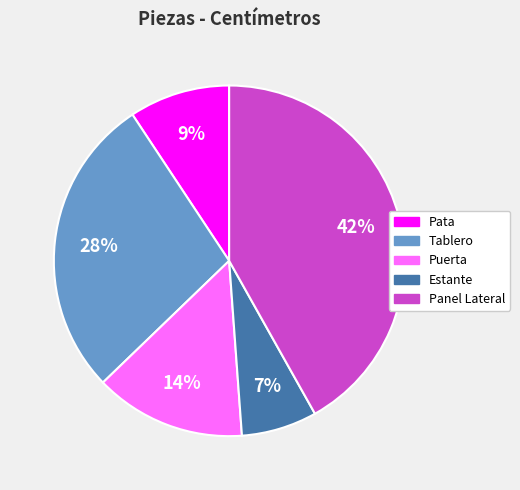

Which has a higher value, Estante or Puerta?

Puerta